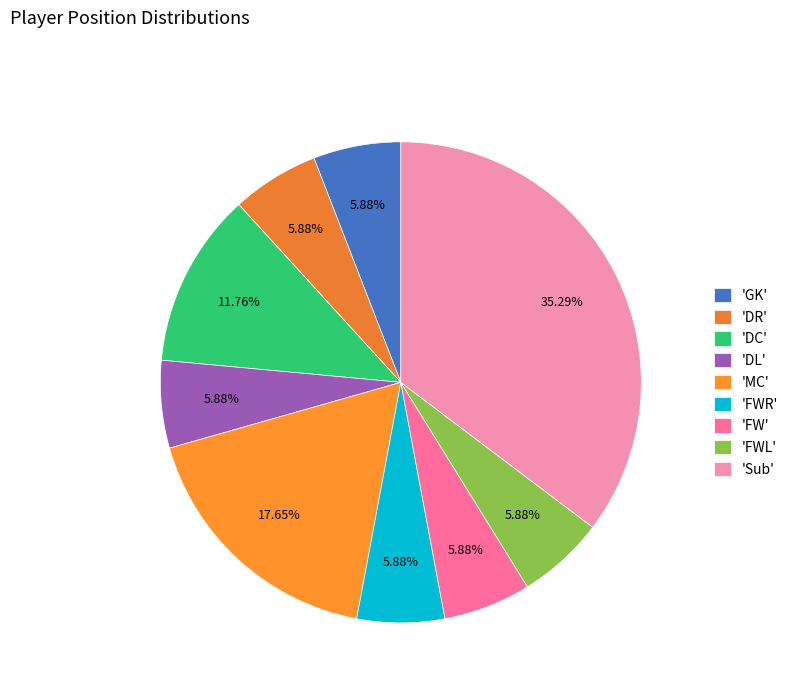

To the nearest percent, what is the difference between the largest and smallest slice percentages?

29%